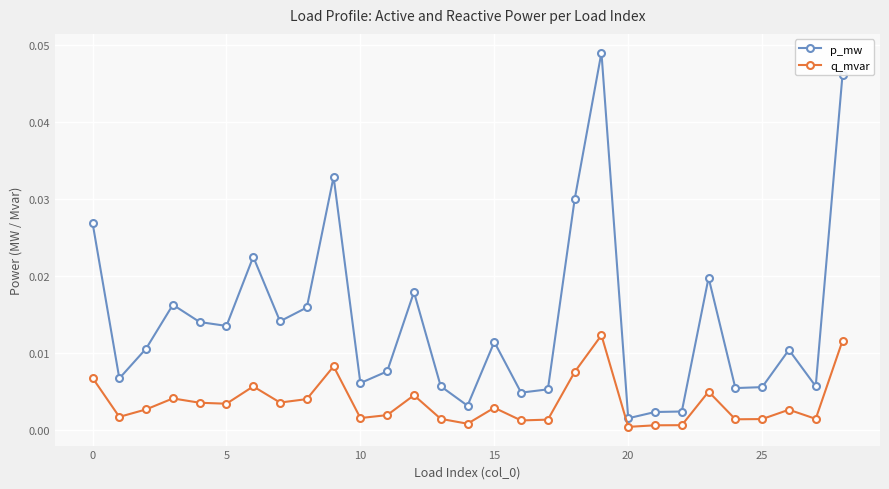

Which series has the largest total across all categories?

p_mw